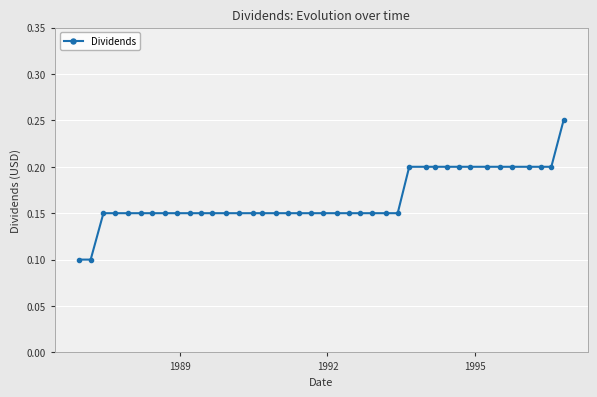

What is the sum of all values?

6.6